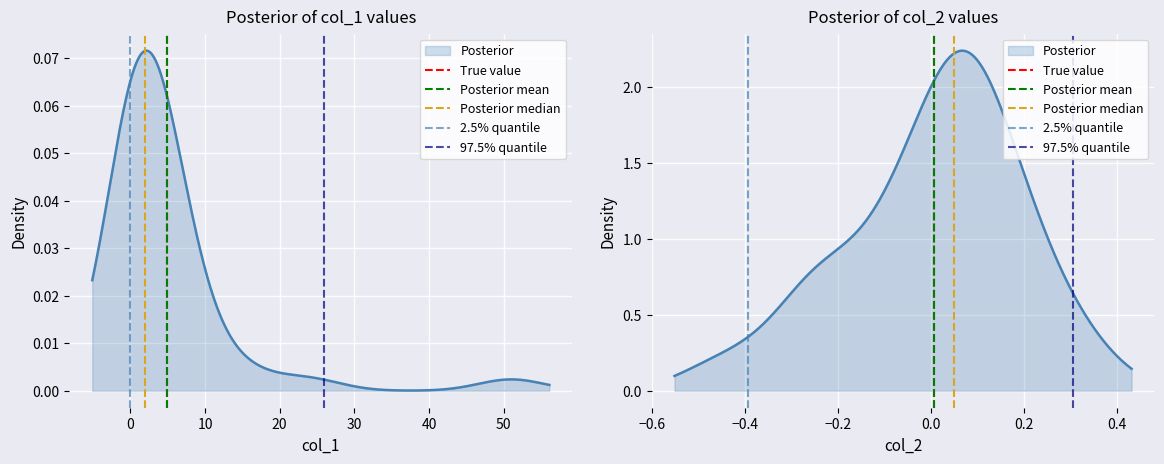

Rank the series at 0 from lowest to highest value.

True value, Posterior mean, Posterior median, 2.5% quantile, 97.5% quantile